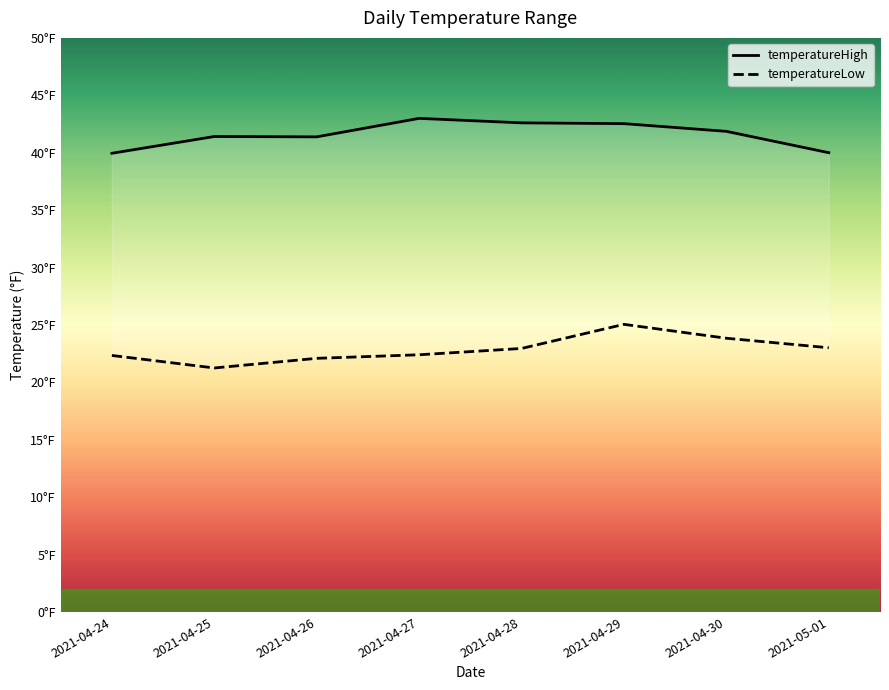

What is the label of the 4th point from the left?

2021-04-27